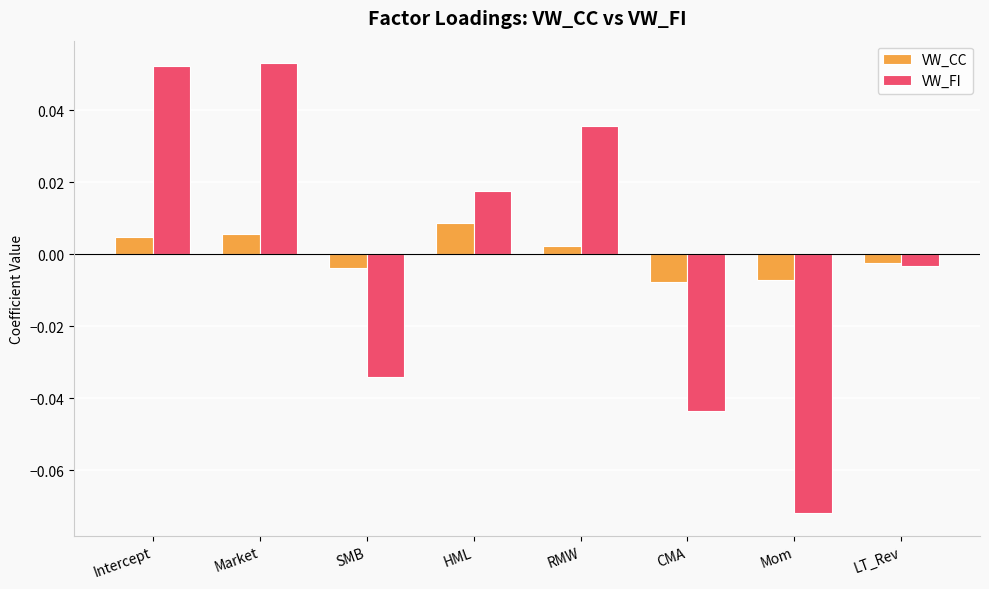

Which series has the widest spread of values?

VW_FI